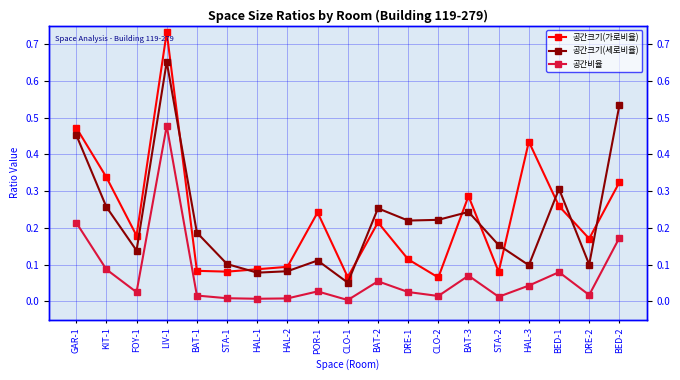

Between KIT-1 and HAL-3, which series saw the biggest shift?

공간크기(세로비율)